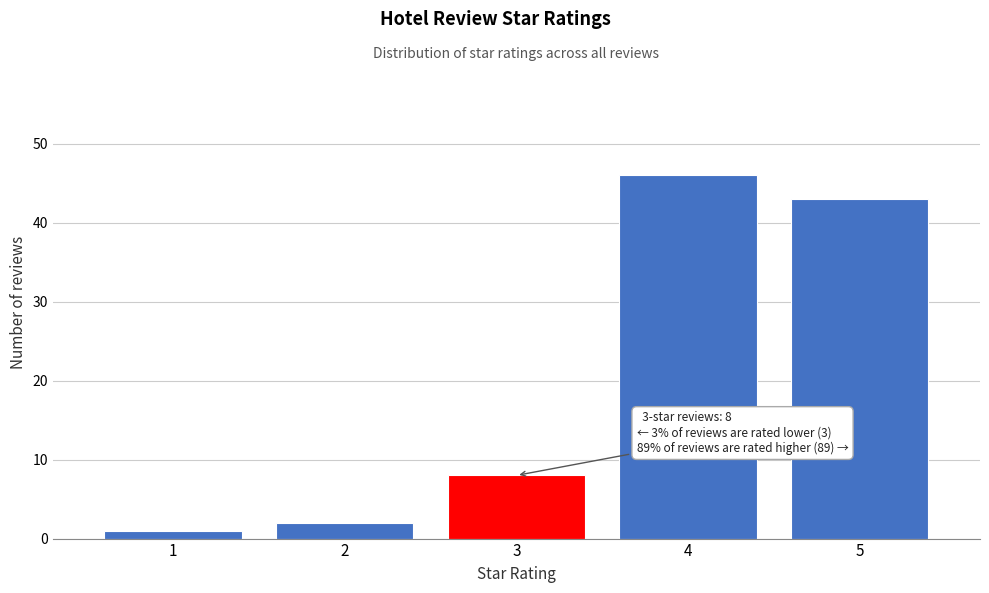

Reading left to right, transcribe all the data shown in this chart.

1=1	2=2	3=8	4=46	5=43